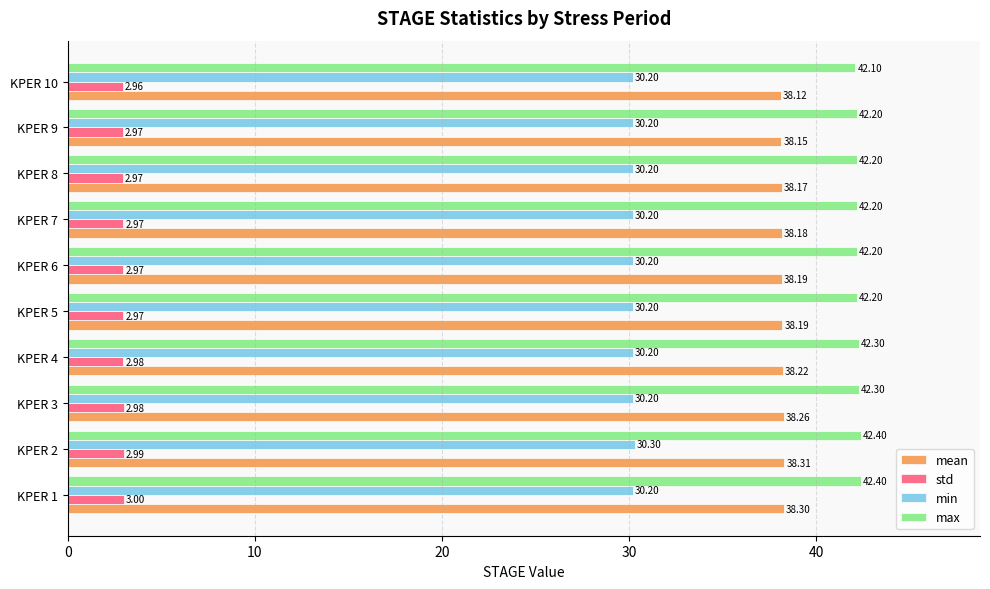

At KPER 4, list the series in order from smallest to largest.

std, min, mean, max